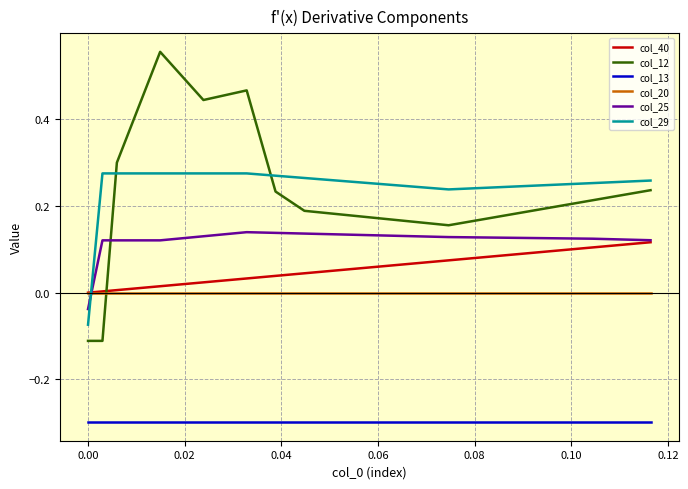

Does the chart have visible grid lines?

Yes